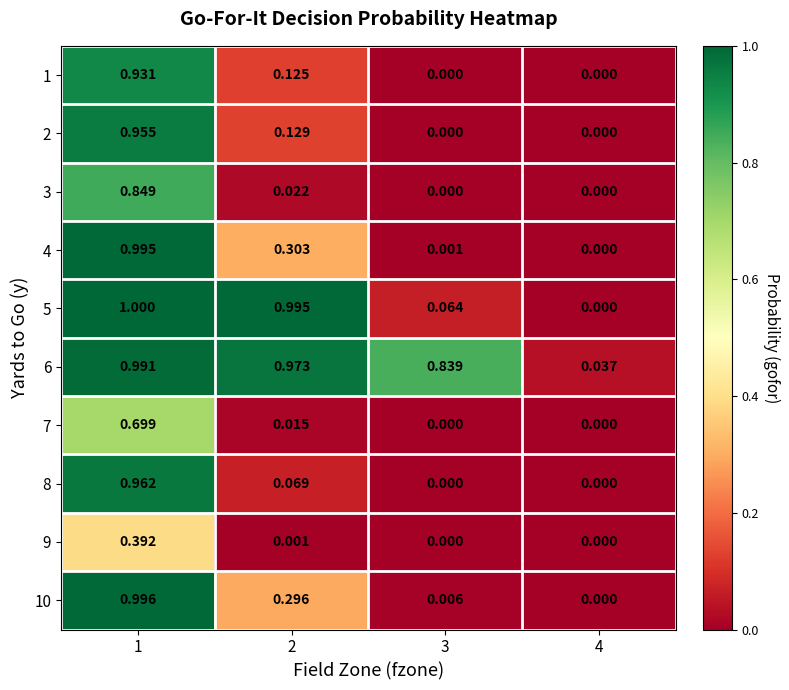

Is the value of 3 at 3 greater than the value of 10 at 2?

No